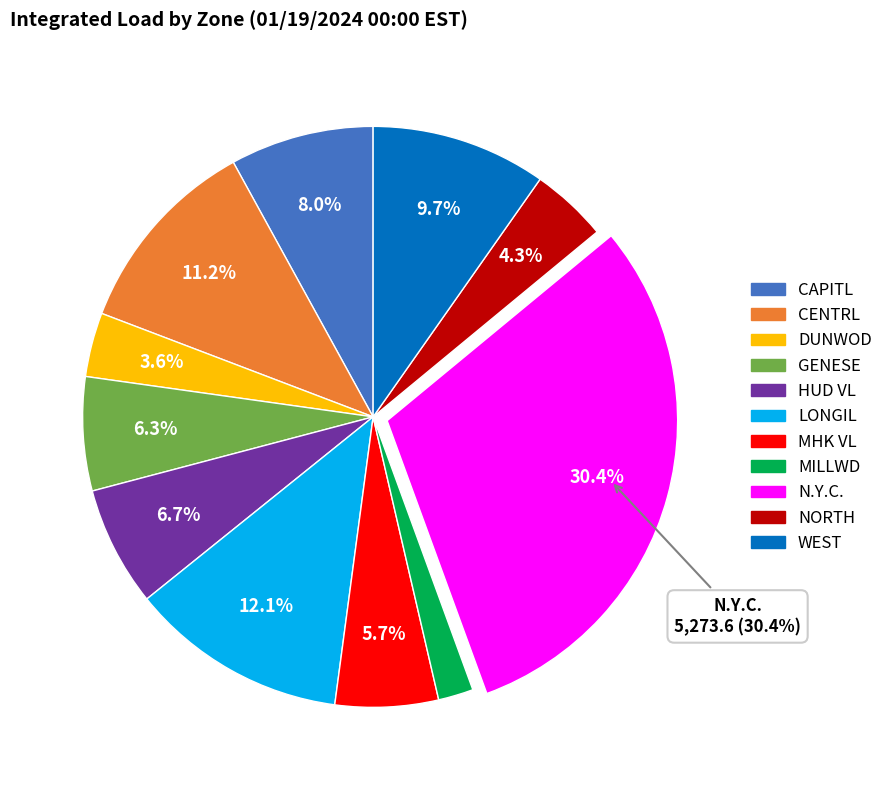

To the nearest percent, what percentage of the pie is CENTRL?

11%